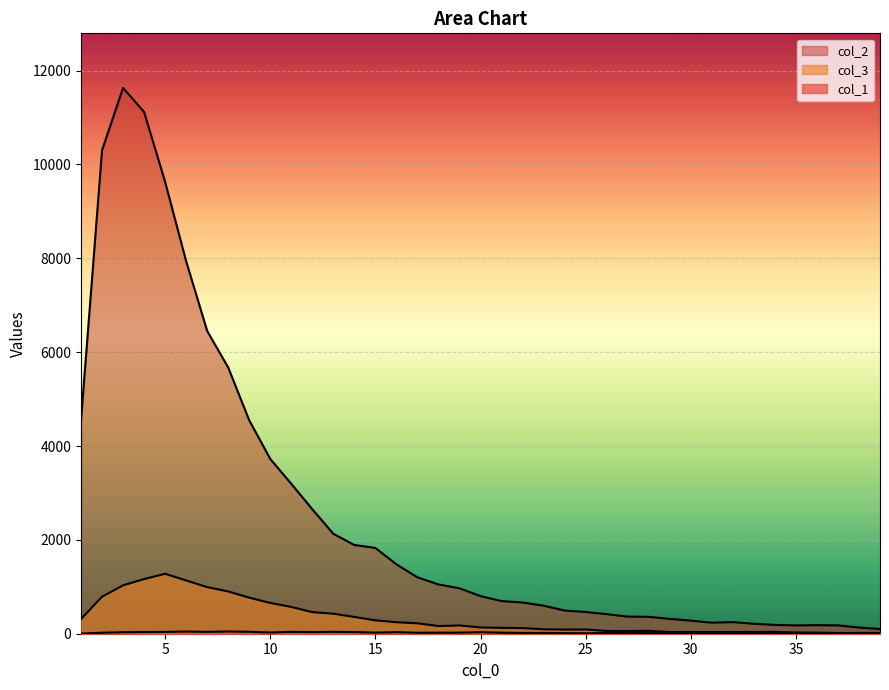

At which label is col_2 closest to 5866?

8